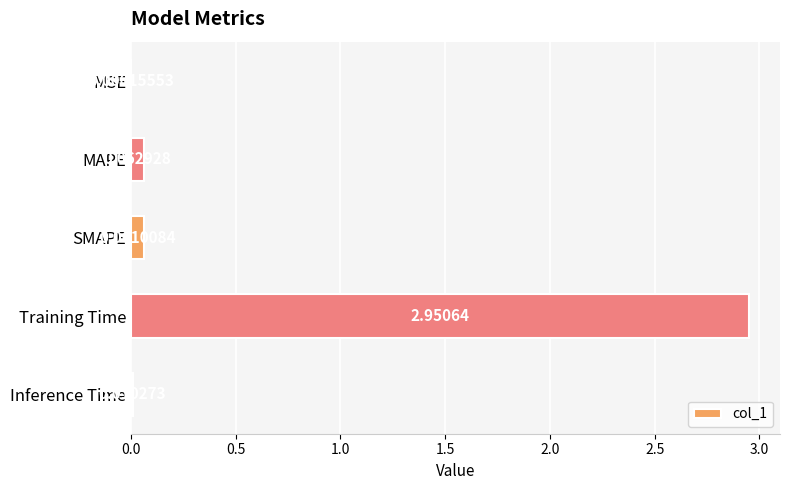

Are the bars horizontal?

Yes